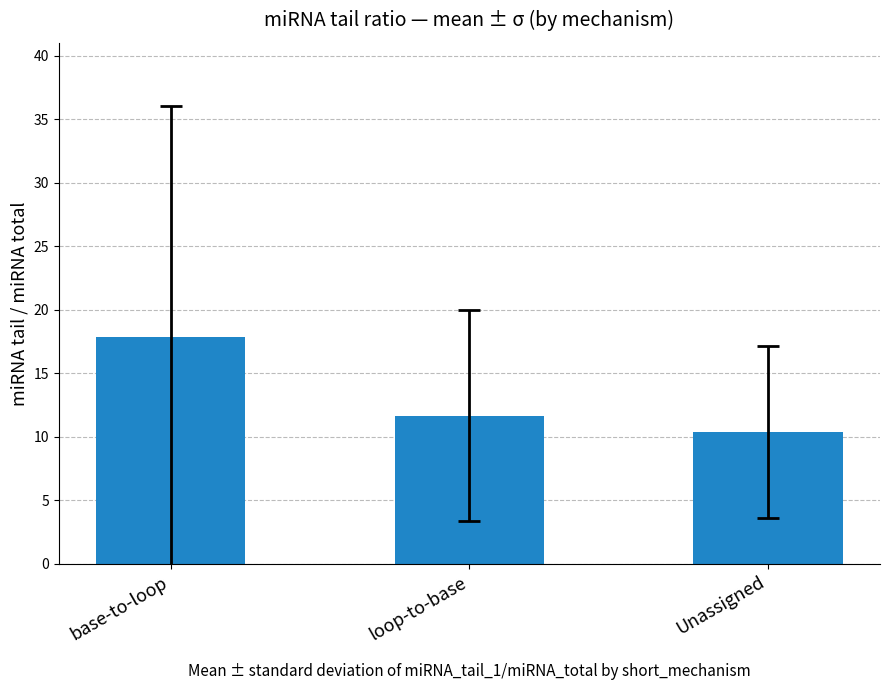

Are the bars grouped side by side (vs. stacked)?

No